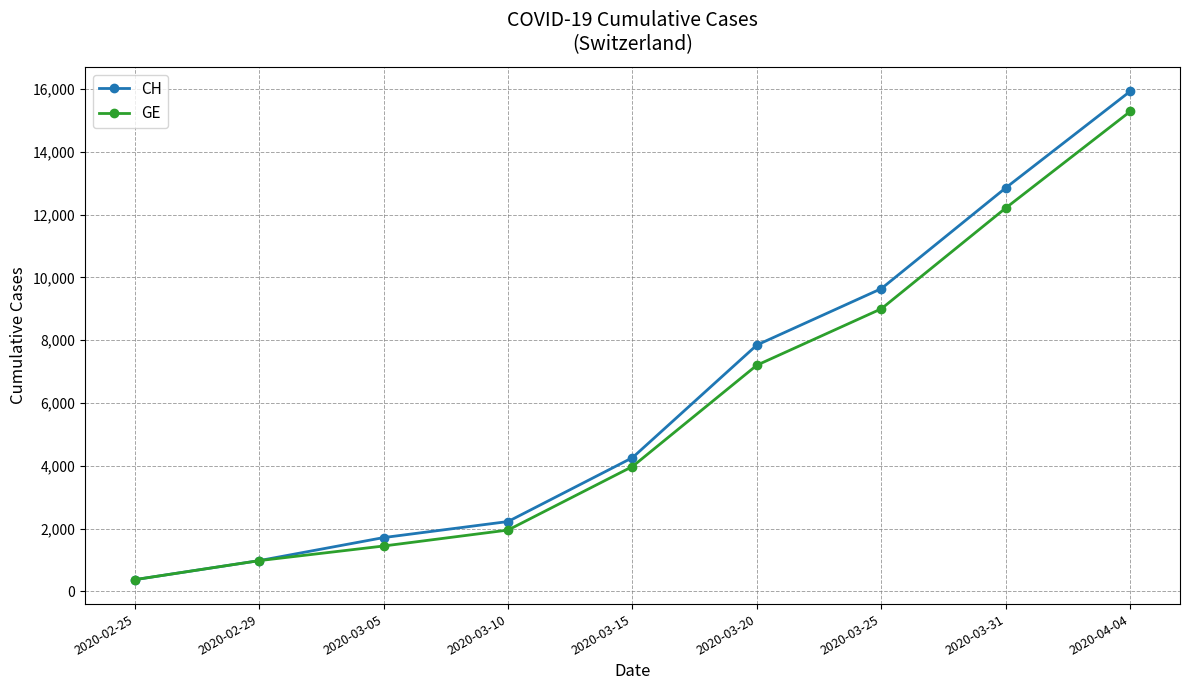

Between 2020-03-15 and 2020-03-20, which series saw the biggest shift?

CH